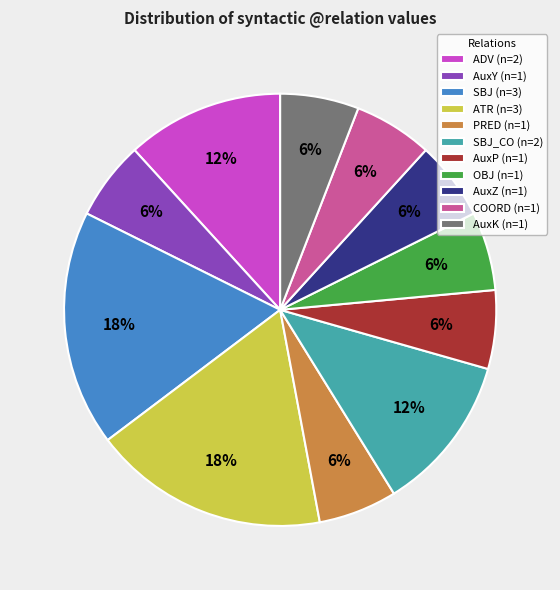

Does AuxP (n=1) represent more than half of the total?

No